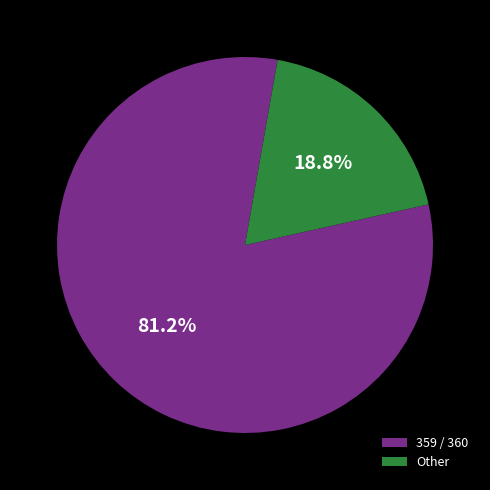

Which has a higher value, Other or 359 / 360?

359 / 360